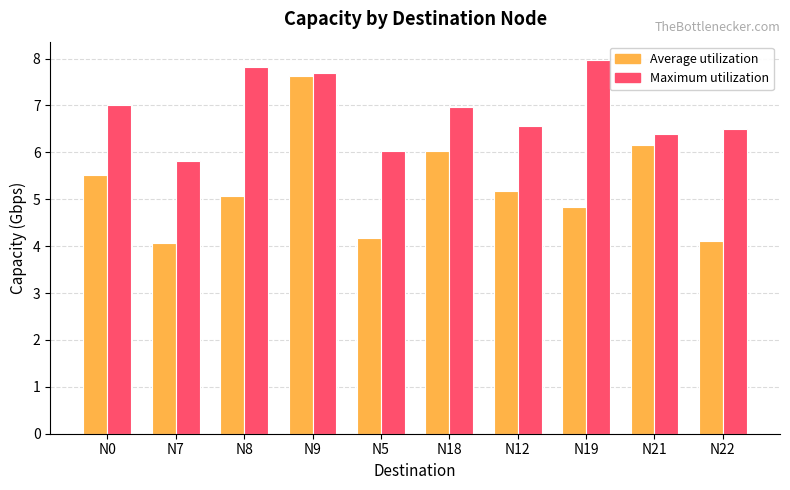

What position from the left is N0?

1